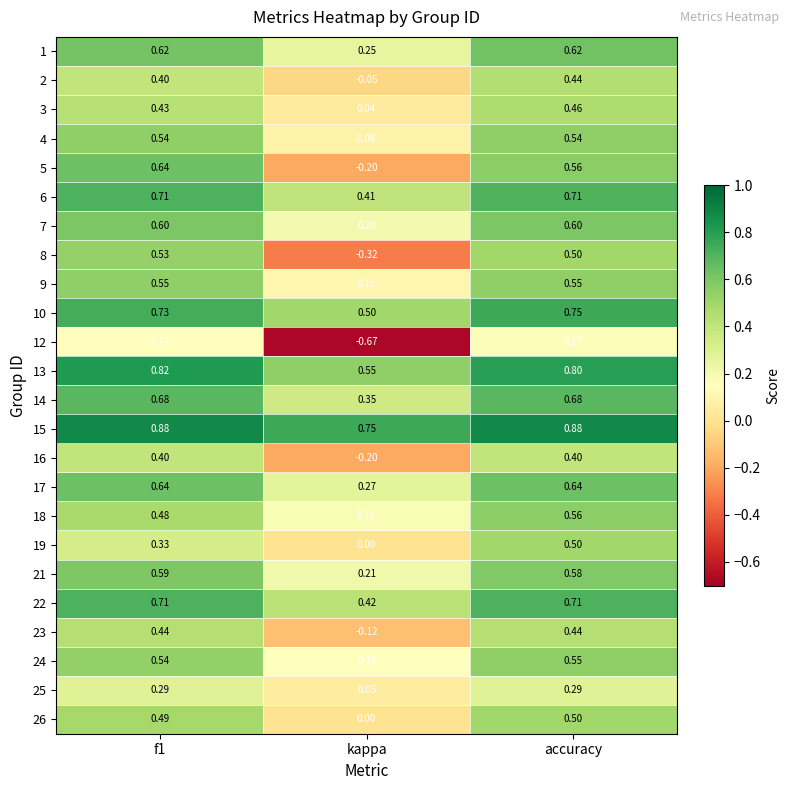

At which label does 13 reach its minimum?

kappa